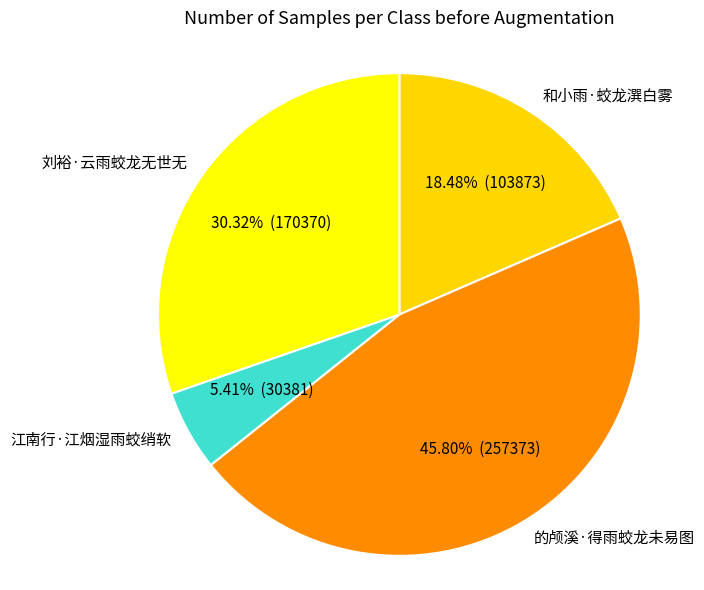

How many segments does this pie chart have?

4